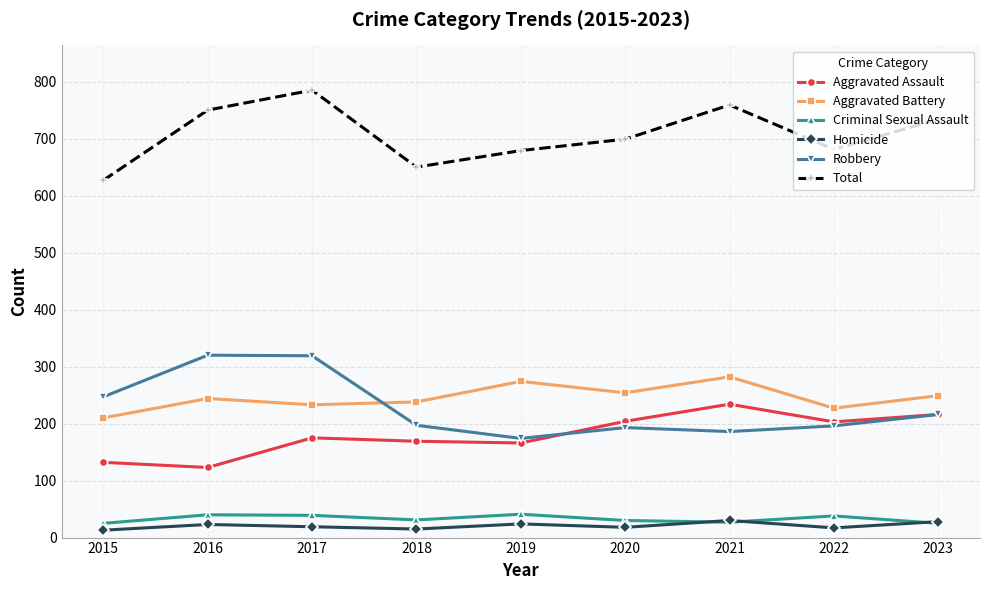

Is it true that Aggravated Battery equals 153 at 2017?

False